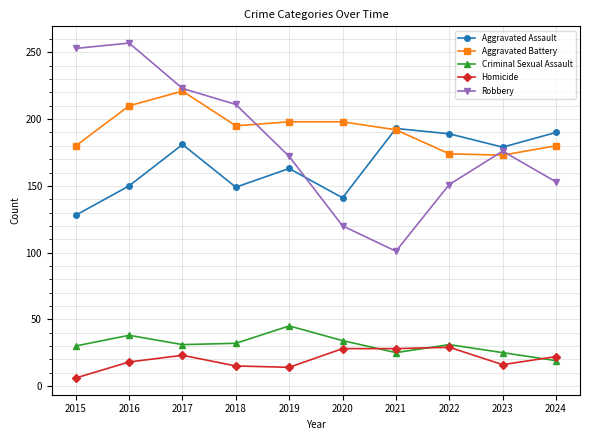

Where is the first local maximum for Aggravated Assault?

2017